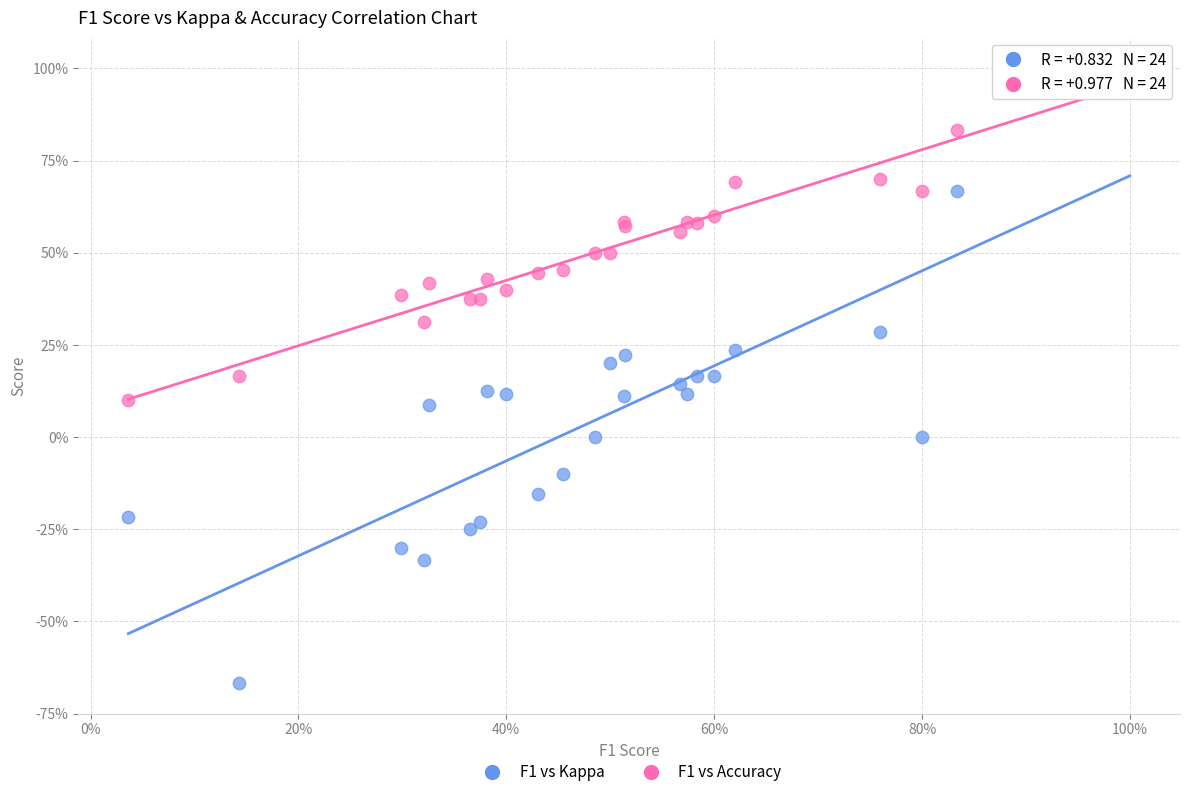

Which series has the widest spread of Y values?

F1 vs Kappa